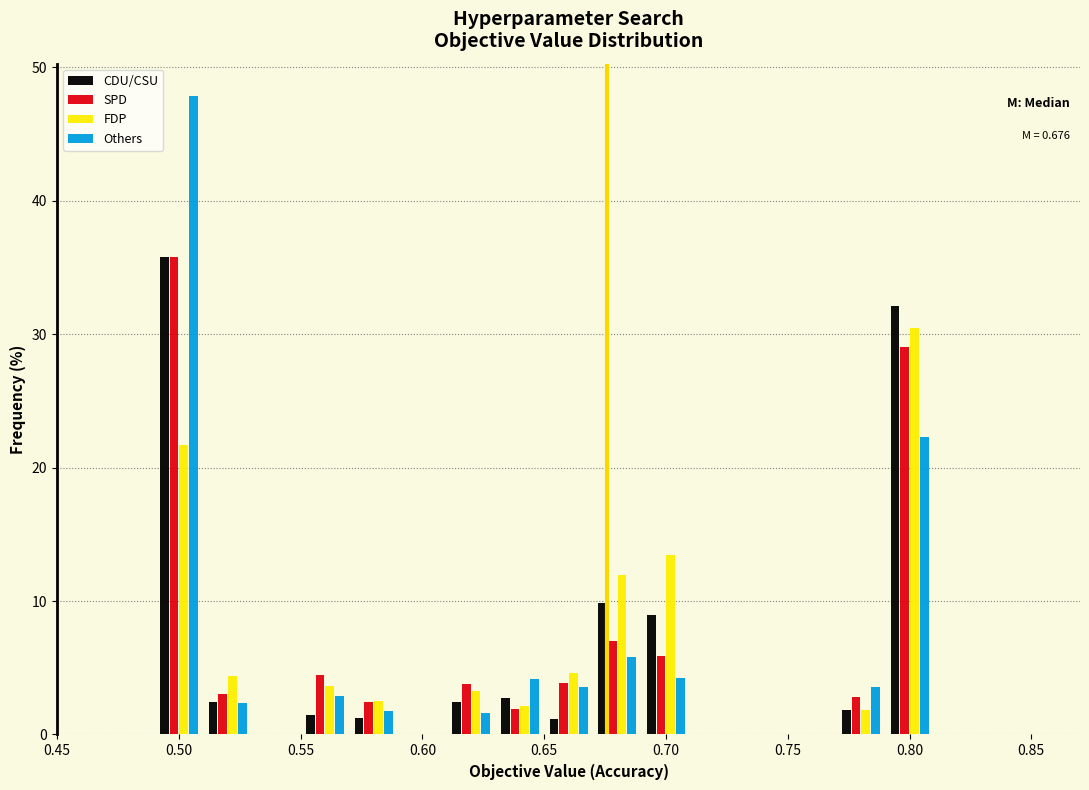

In the Others series, which range on the x-axis has the tallest bar?

0.49 to 0.51